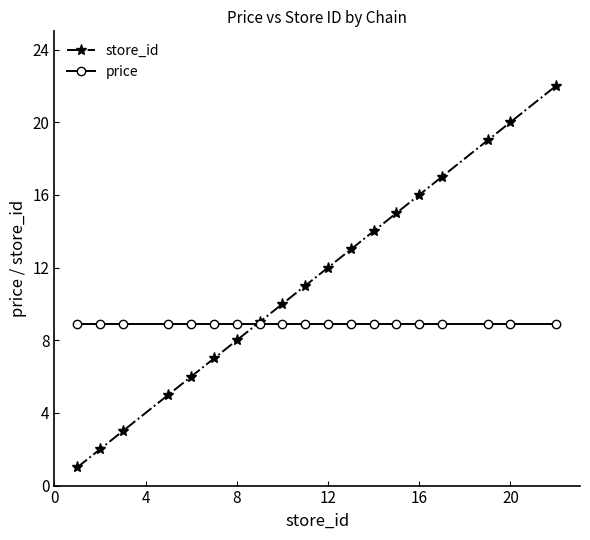

Which series has the largest range (max minus min)?

store_id